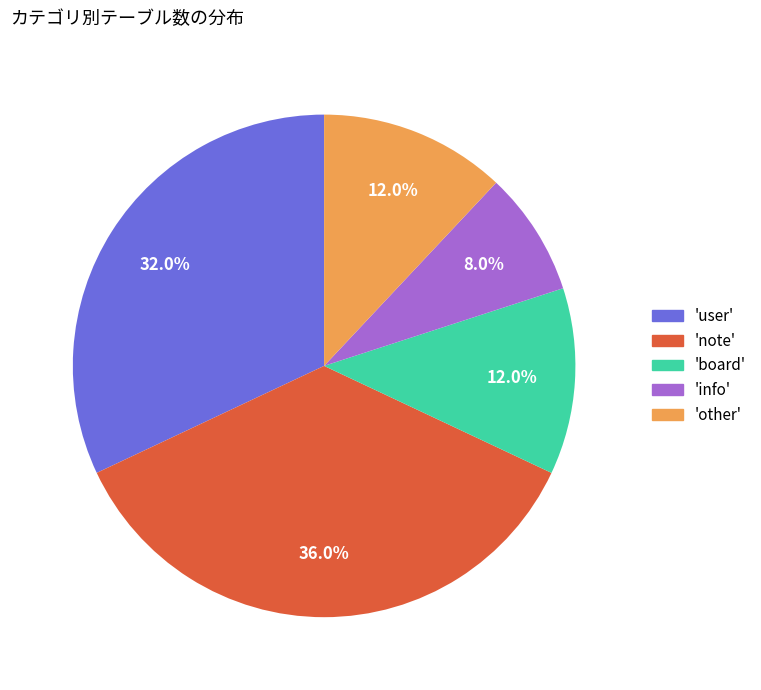

Does any single category account for the majority?

No